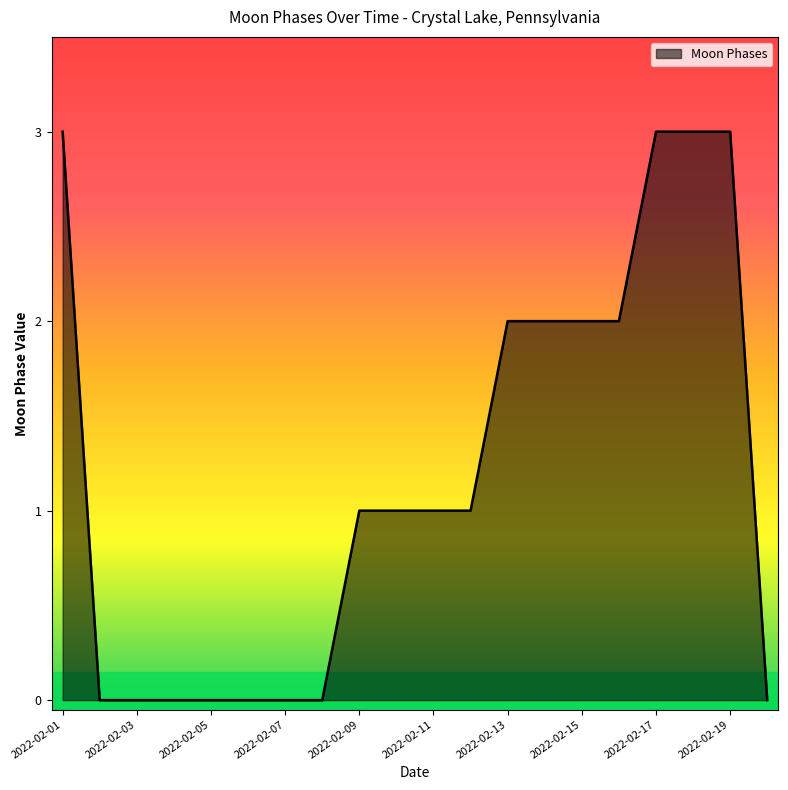

What is the difference between the maximum and minimum values?

3